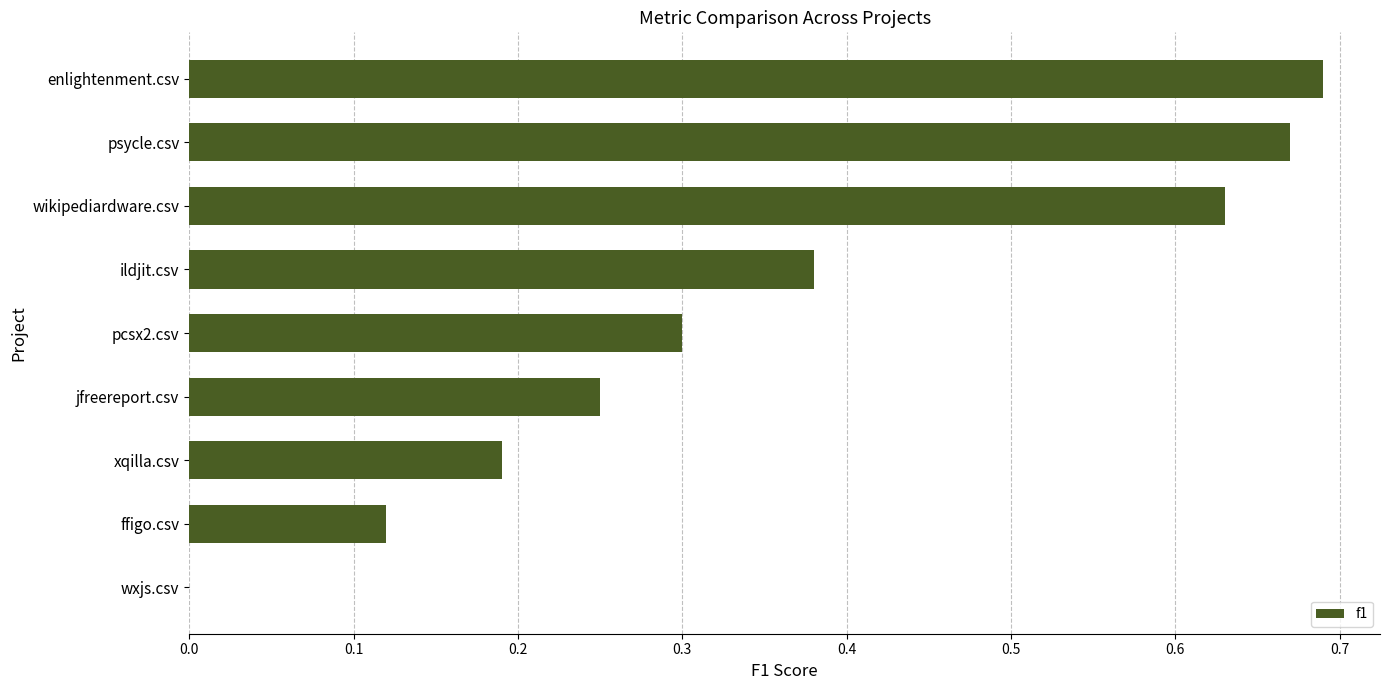

What is the change in value from enlightenment.csv to ffigo.csv?

-0.6